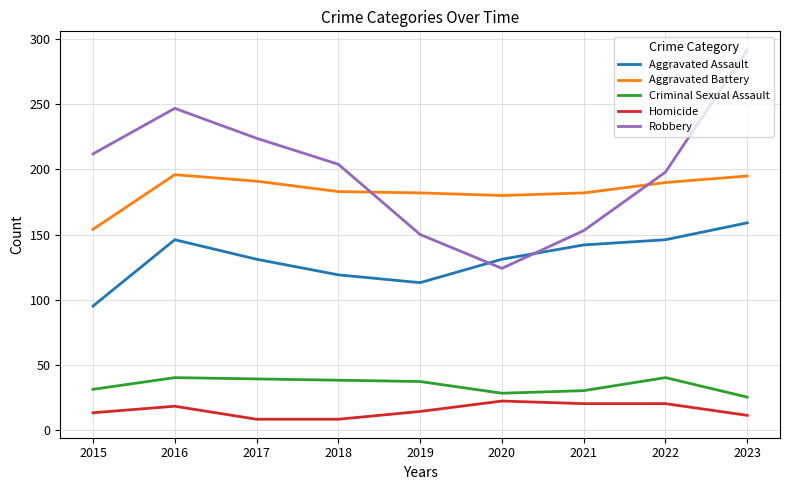

Which category has the highest value across all series?

2023